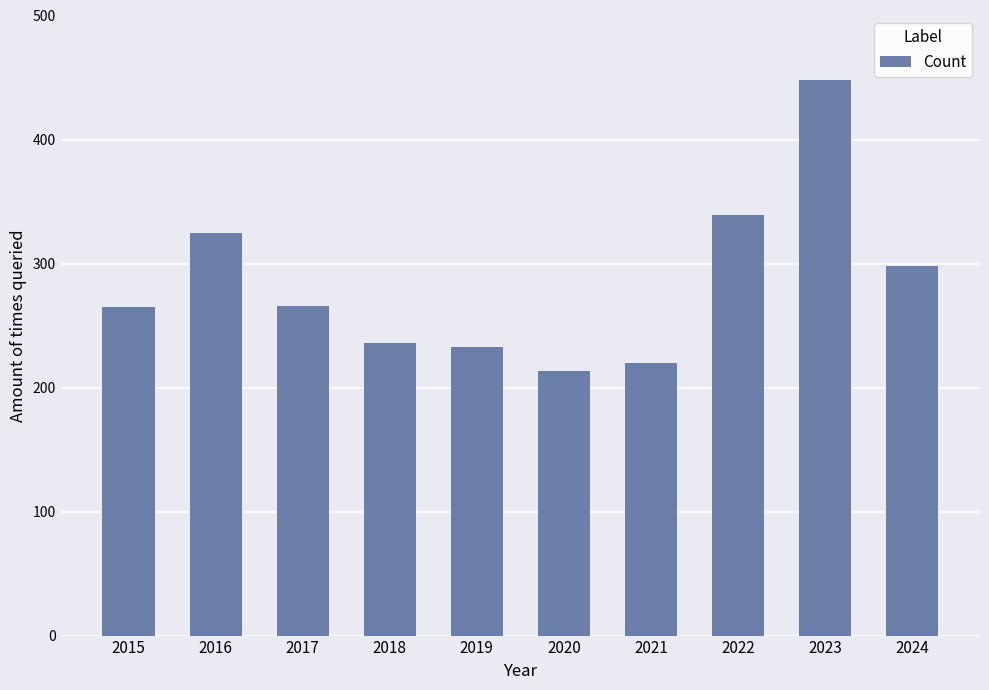

Count the number of data series in this chart.

1